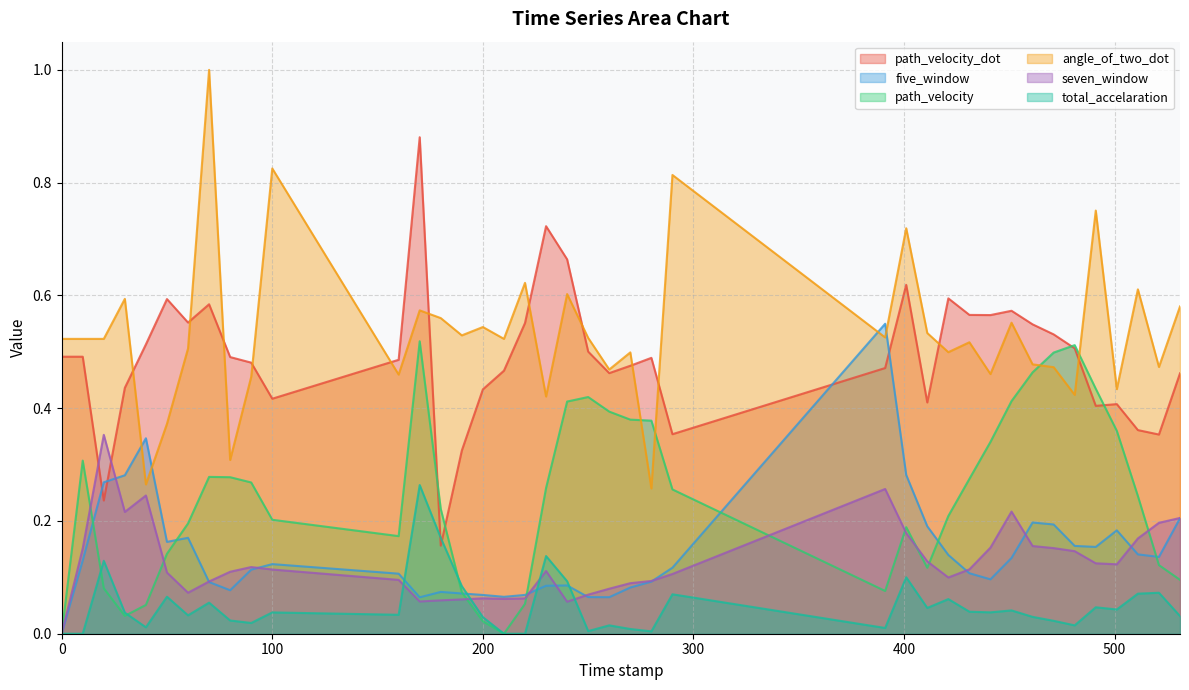

How many interior local valleys does the total_accelaration series have?

11